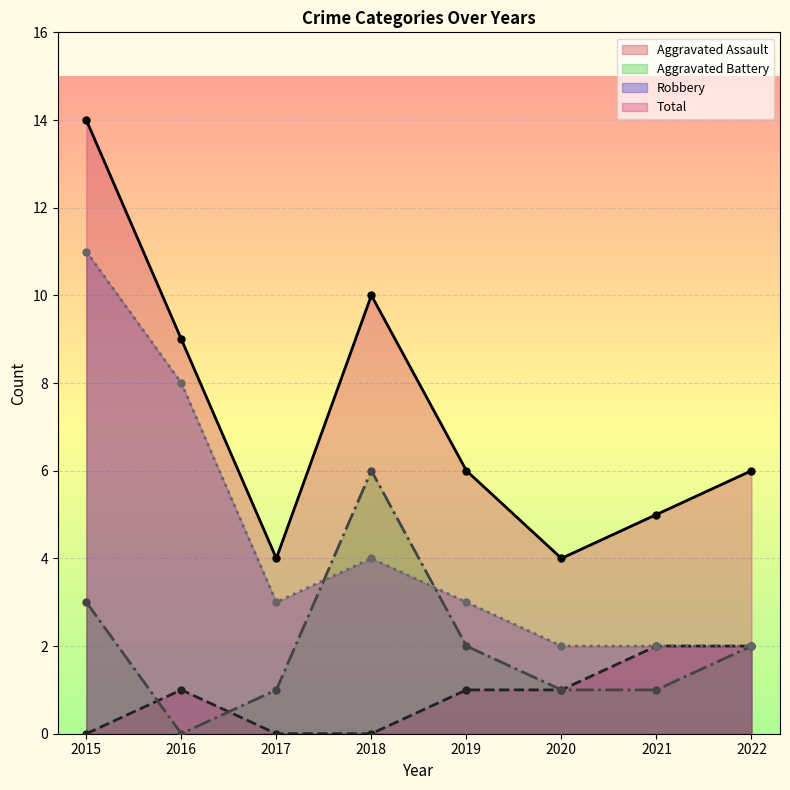

True or false: Aggravated Assault has a value of 1 at 2022.

False